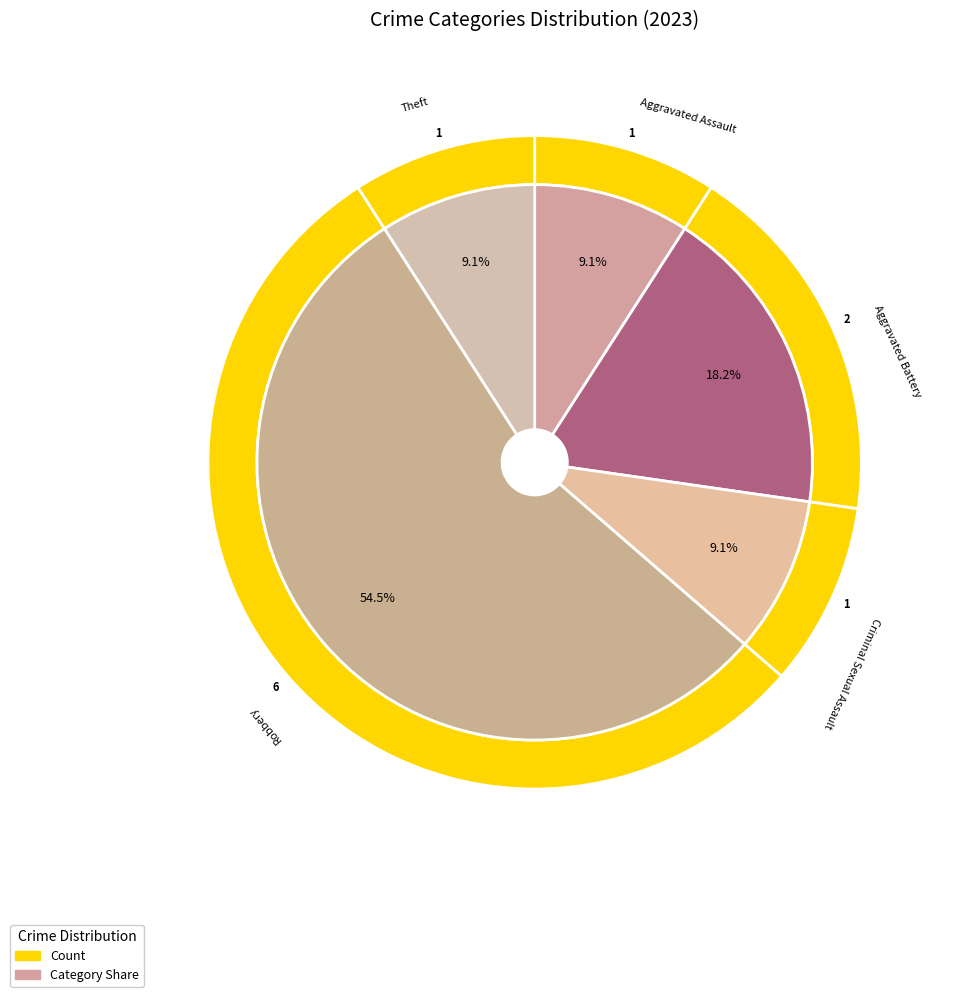

True or false: Criminal Sexual Assault accounts for 9% of the total.

True